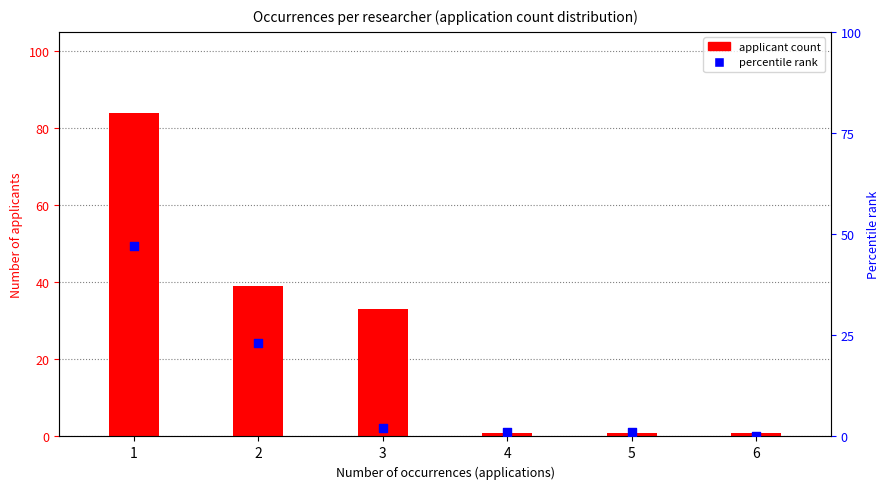

Which series reaches the maximum Y coordinate?

count per occurrence